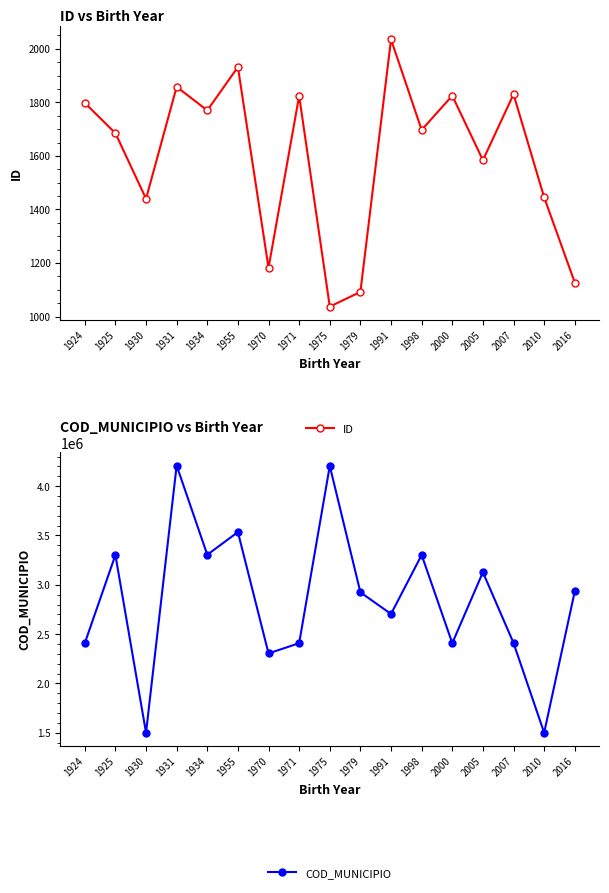

At which label is COD_MUNICIPIO closest to 2854303?

1979